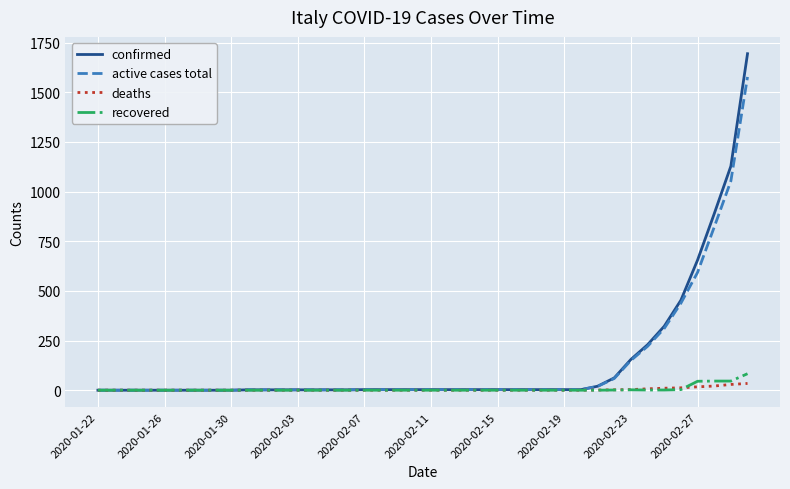

Which series has the largest range (max minus min)?

confirmed